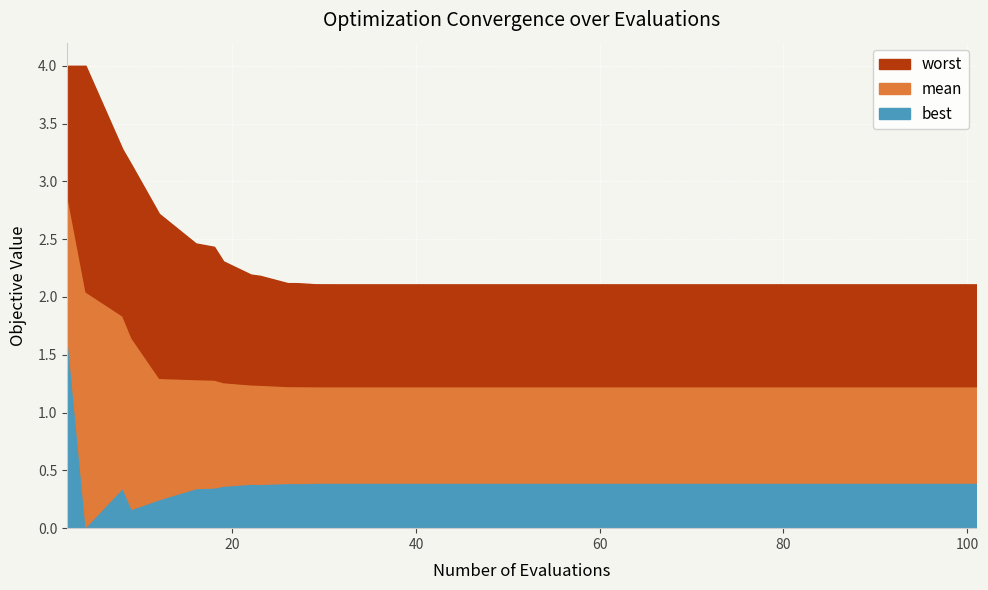

What is the greatest value displayed?

4.0